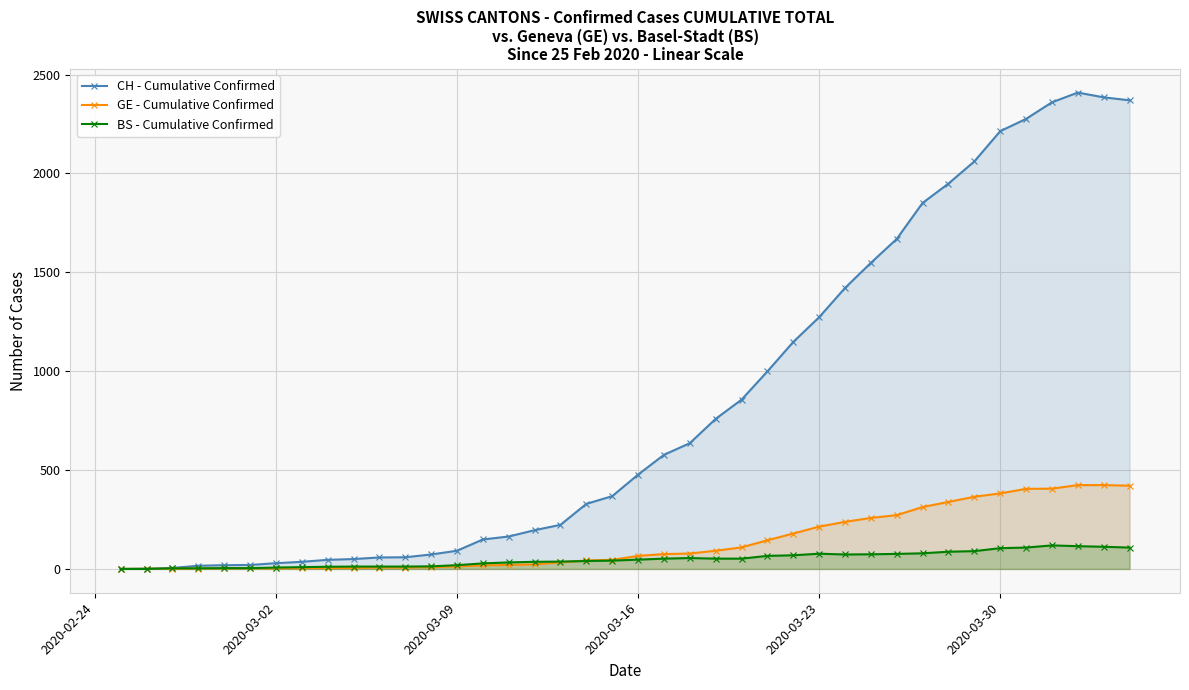

Count the number of data series in this chart.

3